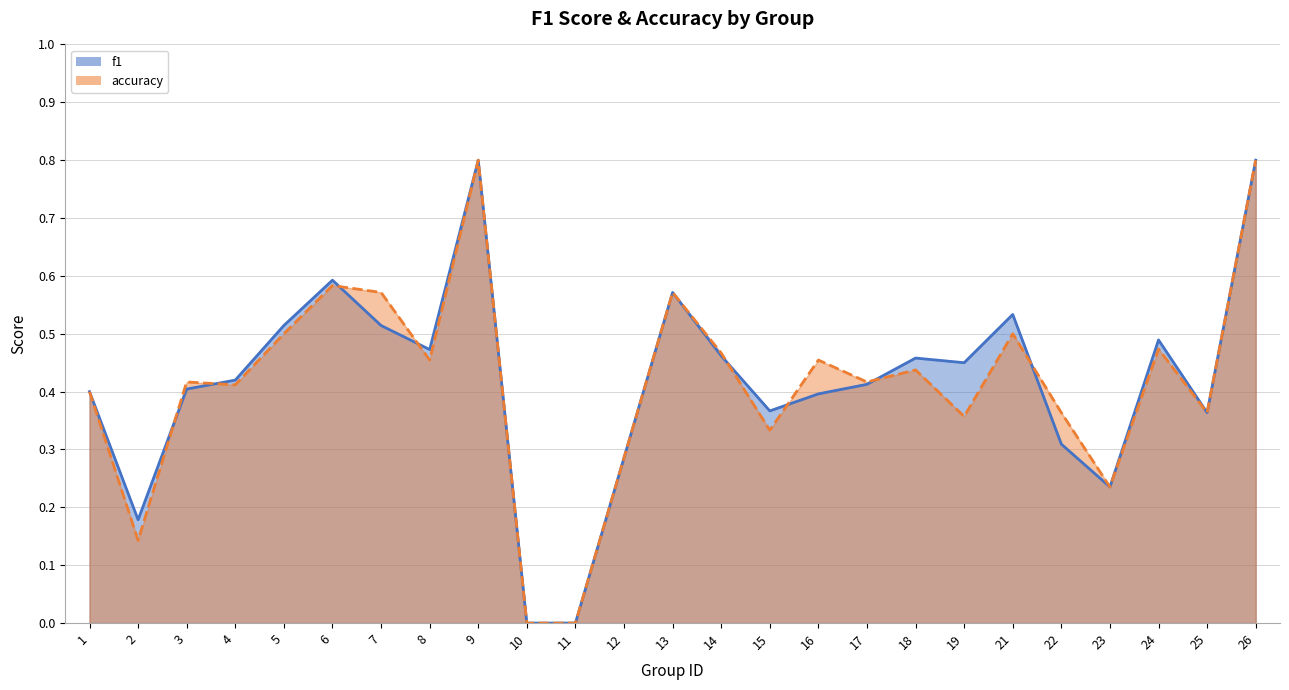

Reading left to right, extract all data points from this chart.

f1: 1=0.4	2=0.2	3=0.4	4=0.4	5=0.5	6=0.6	7=0.5	8=0.5	9=0.8	10=0.0	11=0.0	12=0.3	13=0.6	14=0.5	15=0.4	16=0.4	17=0.4	18=0.5	19=0.4	21=0.5	22=0.3	23=0.2	24=0.5	25=0.4	26=0.8
accuracy: 1=0.4	2=0.1	3=0.4	4=0.4	5=0.5	6=0.6	7=0.6	8=0.5	9=0.8	10=0.0	11=0.0	12=0.3	13=0.6	14=0.5	15=0.3	16=0.5	17=0.4	18=0.4	19=0.4	21=0.5	22=0.4	23=0.2	24=0.5	25=0.4	26=0.8